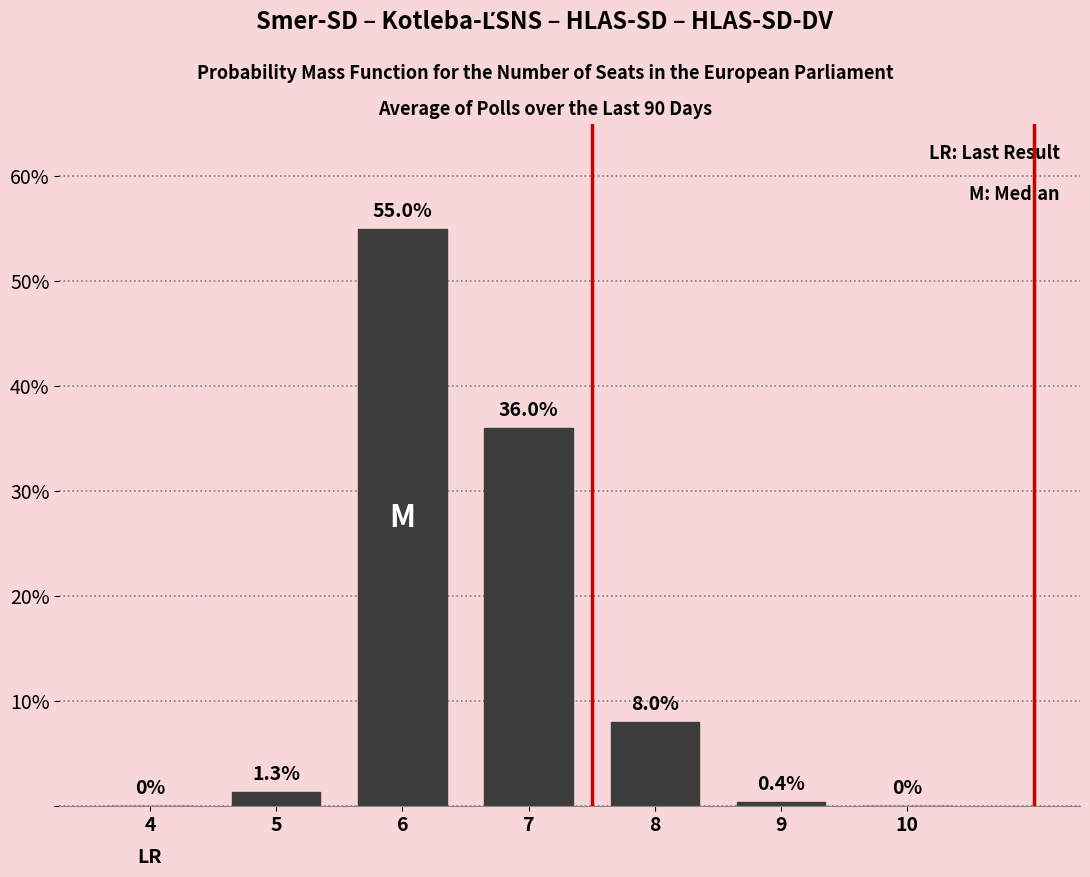

Reading left to right, transcribe all the data shown in this chart.

4=0.0	5=1.3	6=55.0	7=36.0	8=8.0	9=0.4	10=0.0